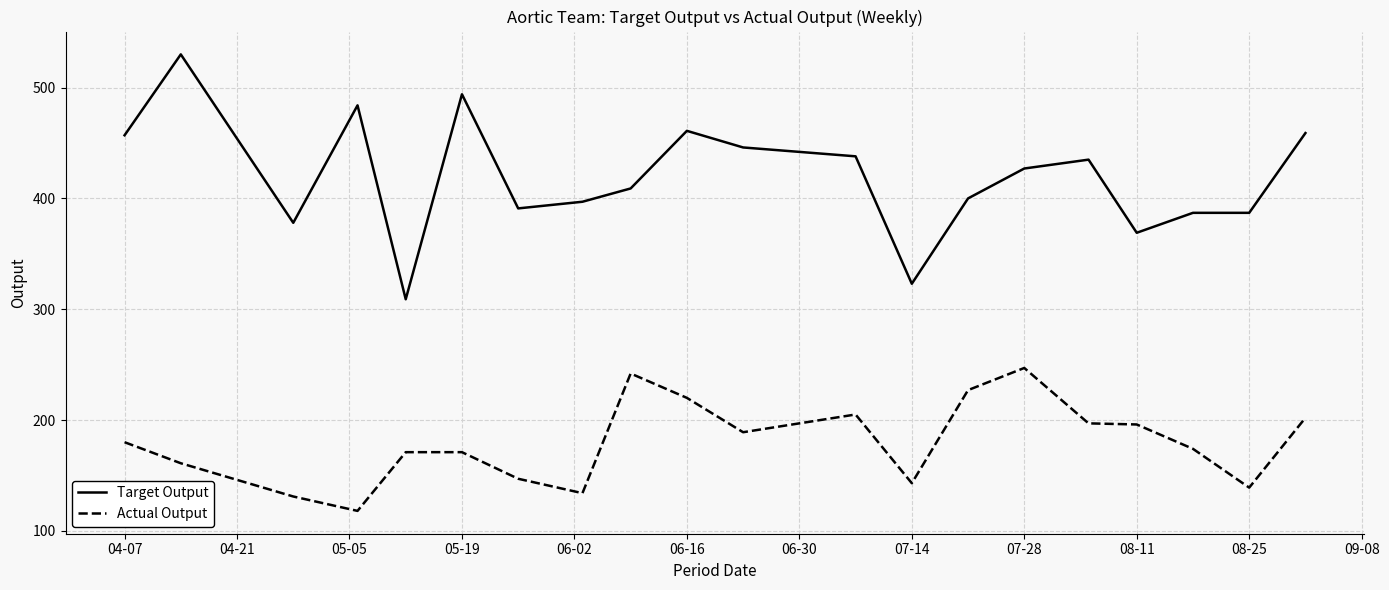

True or false: Target Output and Actual Output cross at least once.

False